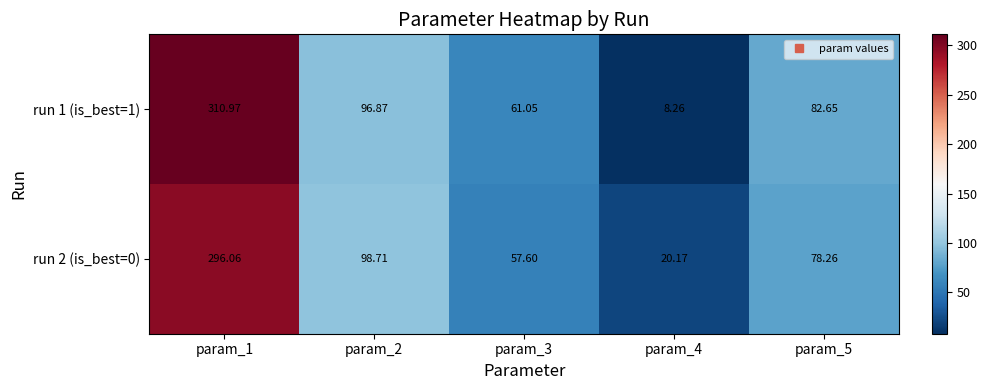

Between param_2 and param_5, which series saw the biggest shift?

run 2 (is_best=0)